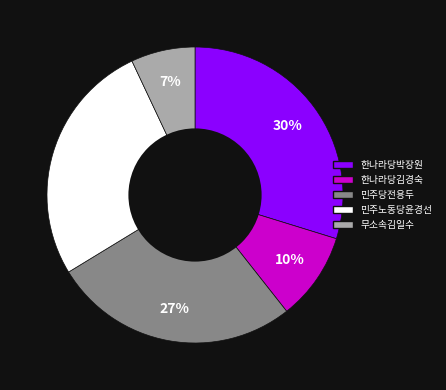

What is the ratio of the value at 한나라당박장원 to the value at 무소속김일수?

4.3